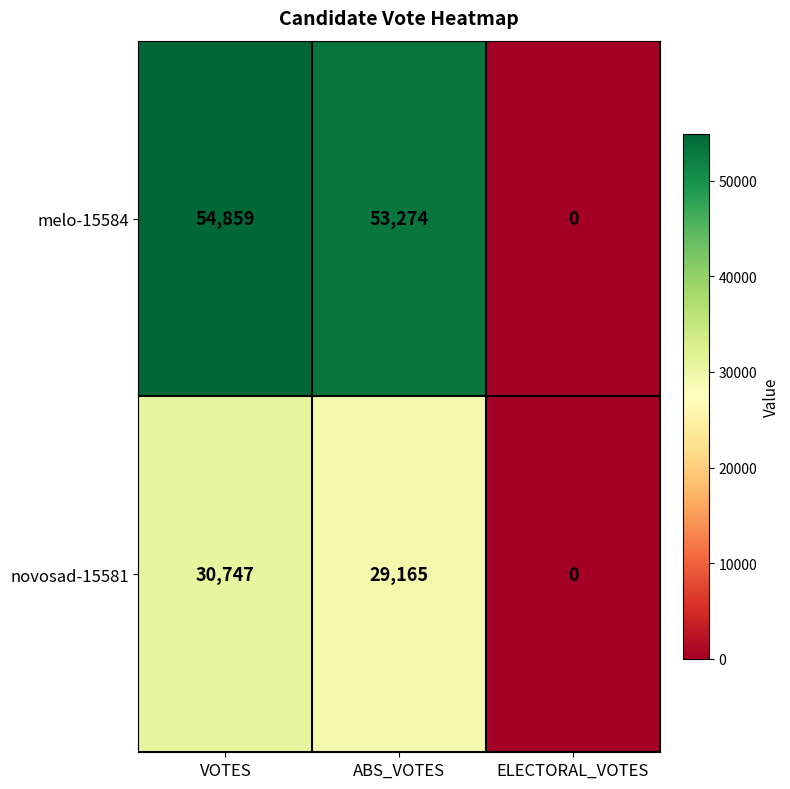

Which label corresponds to the largest value in the chart?

VOTES